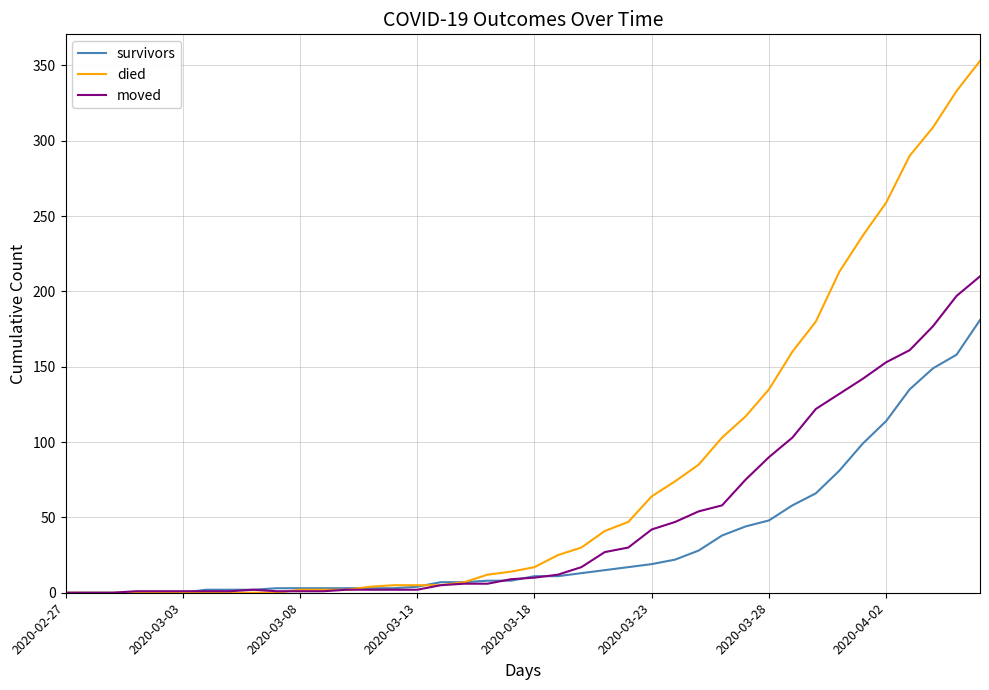

What is the highest value of the moved series?

210